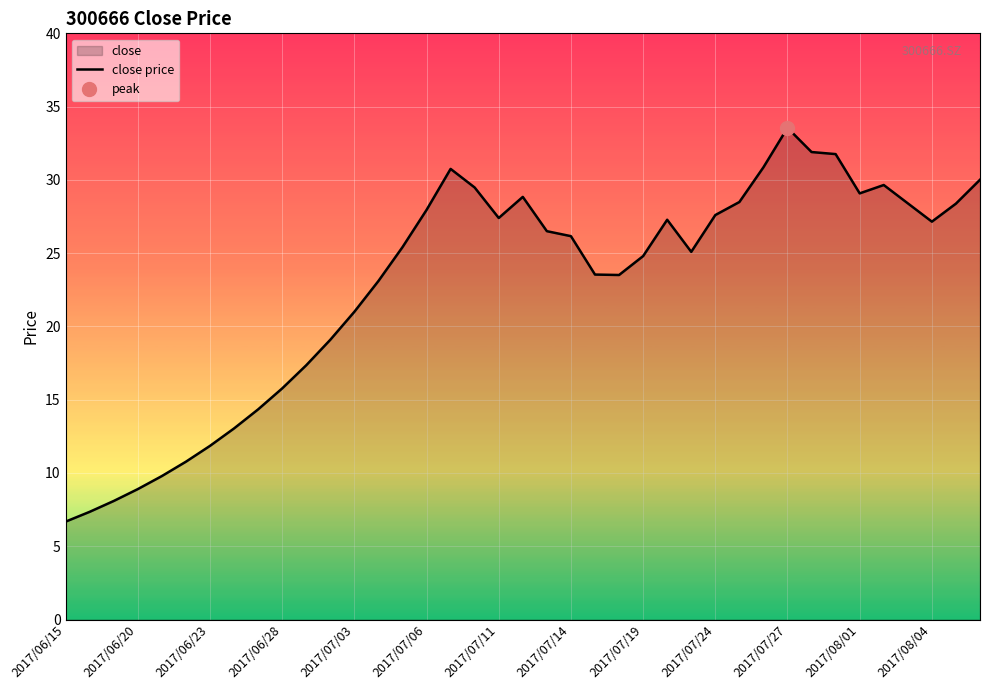

What is the difference between the second highest and minimum values?

25.2